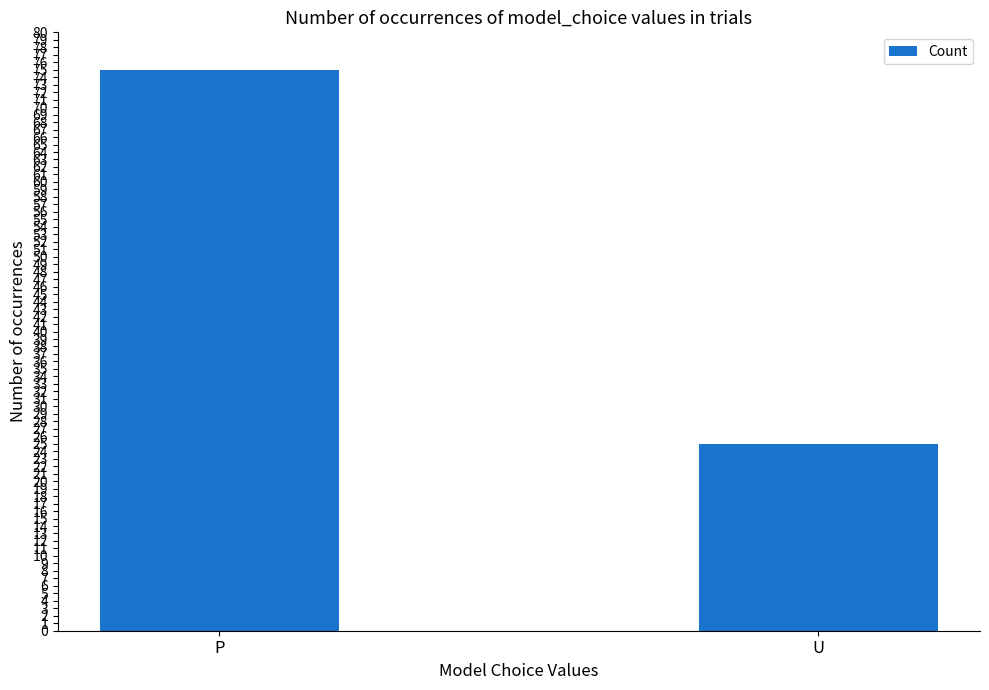

What is the change in value from P to U?

-50